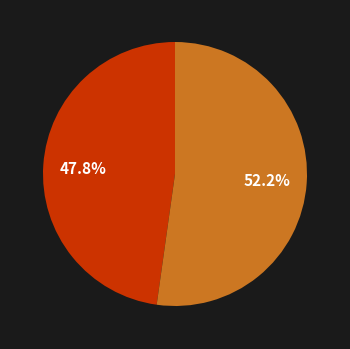

Does any single category account for the majority?

Yes